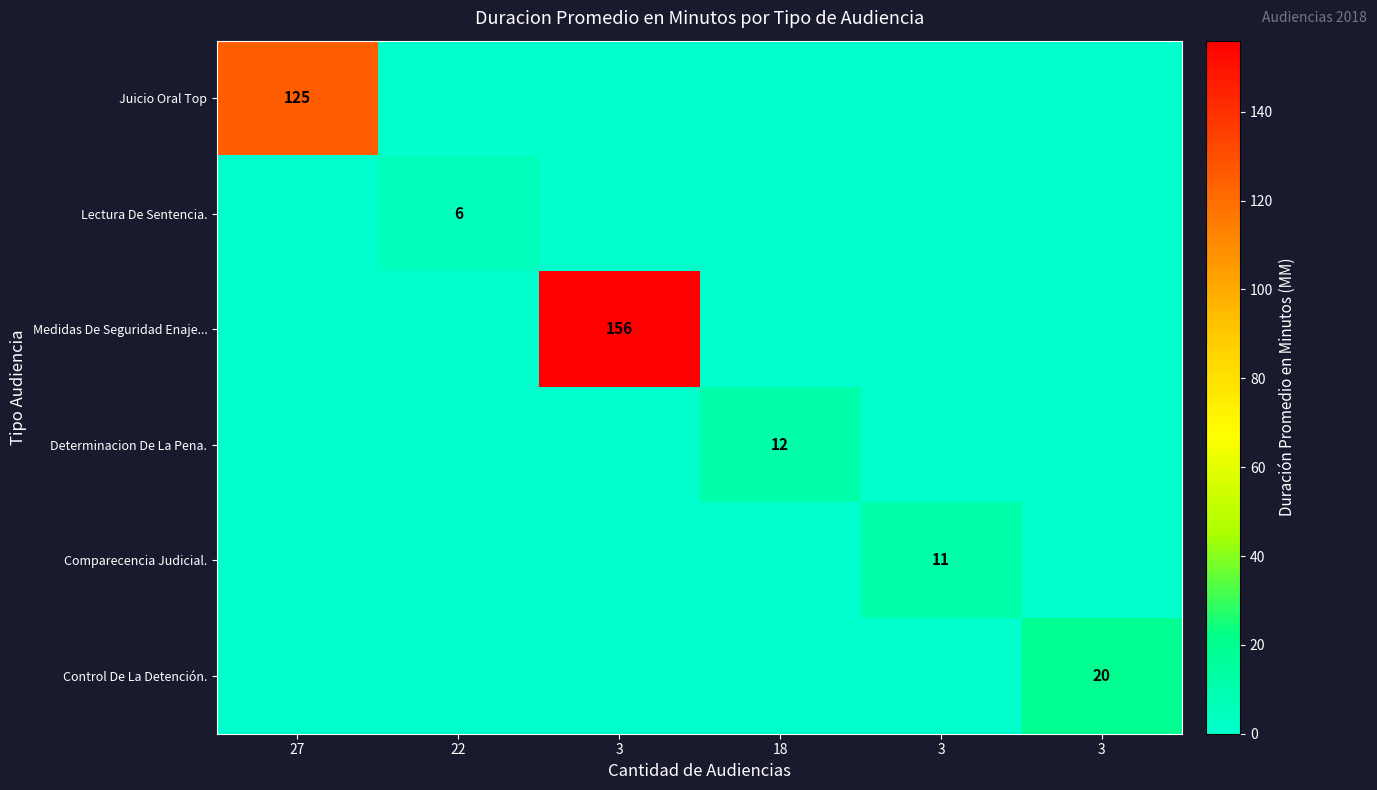

What is the difference between the Control De La Detención. values at 3 and 3?

20